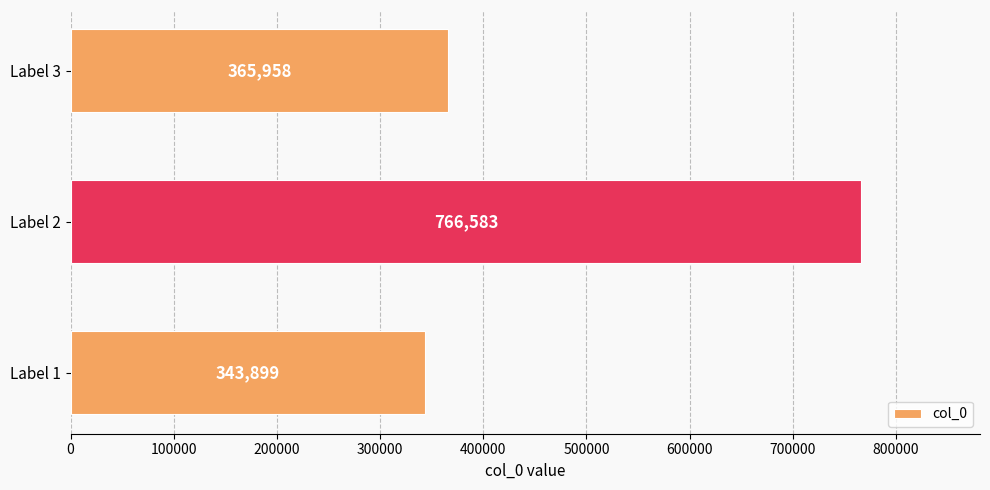

Is it true that the value at Label 3 is 497998?

False